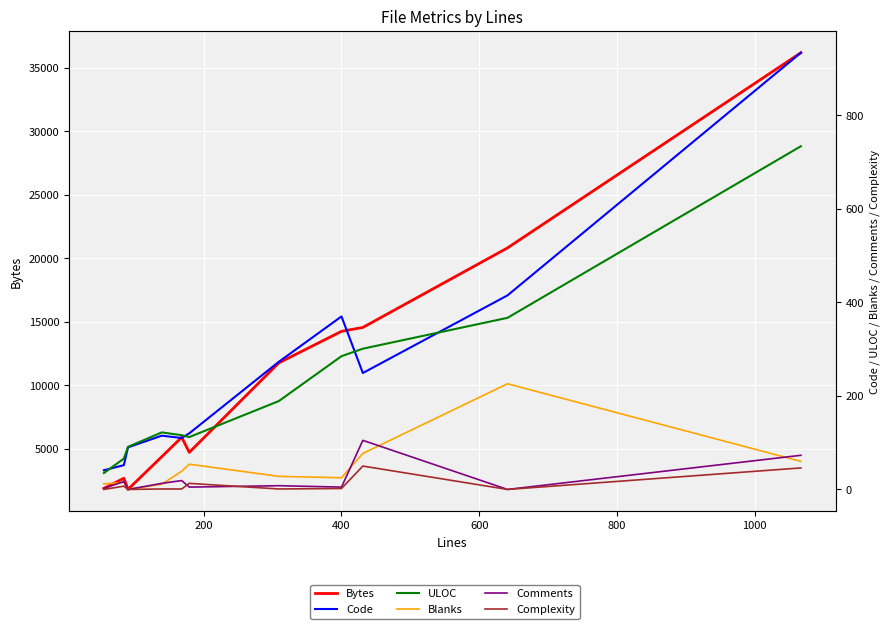

Which series has the largest total across all categories?

Bytes